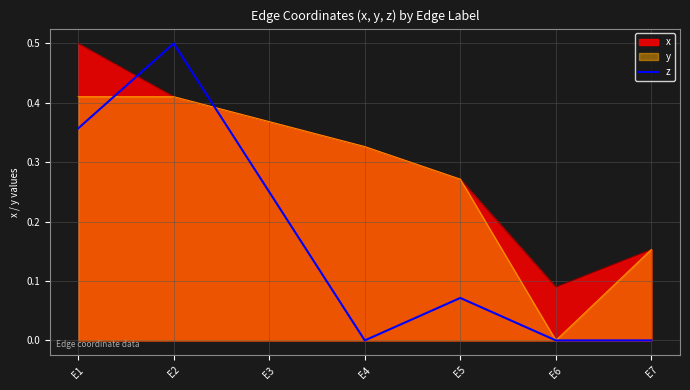

The value of y at E6 is -0.2. True or false?

False